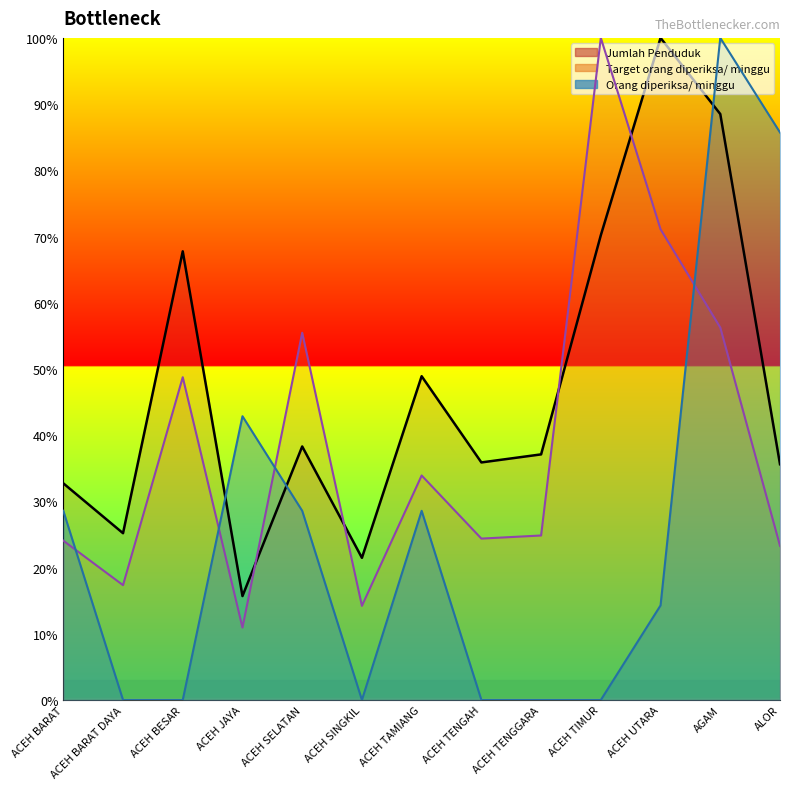

What is the average value of the Jumlah Penduduk series?

47.5